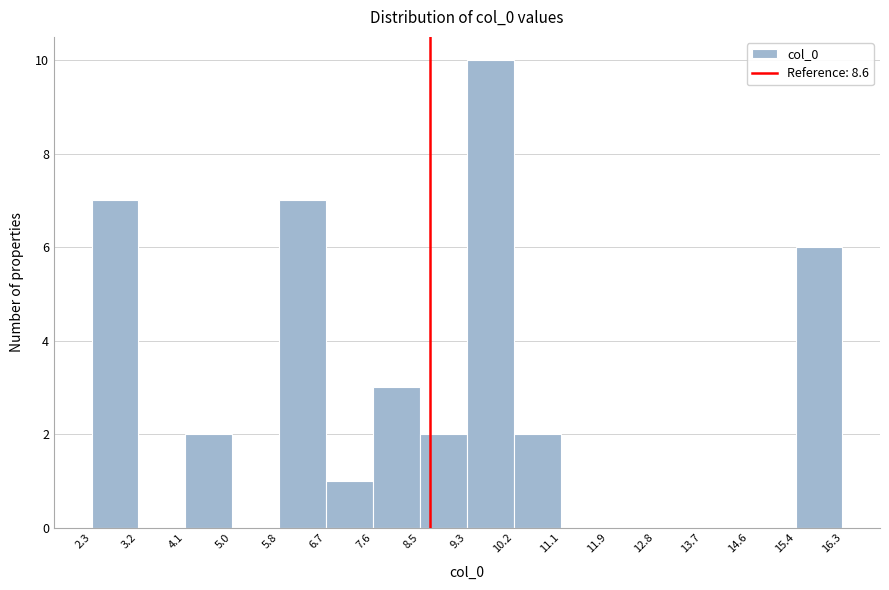

Which range on the x-axis has the tallest bar?

9.3 to 10.2